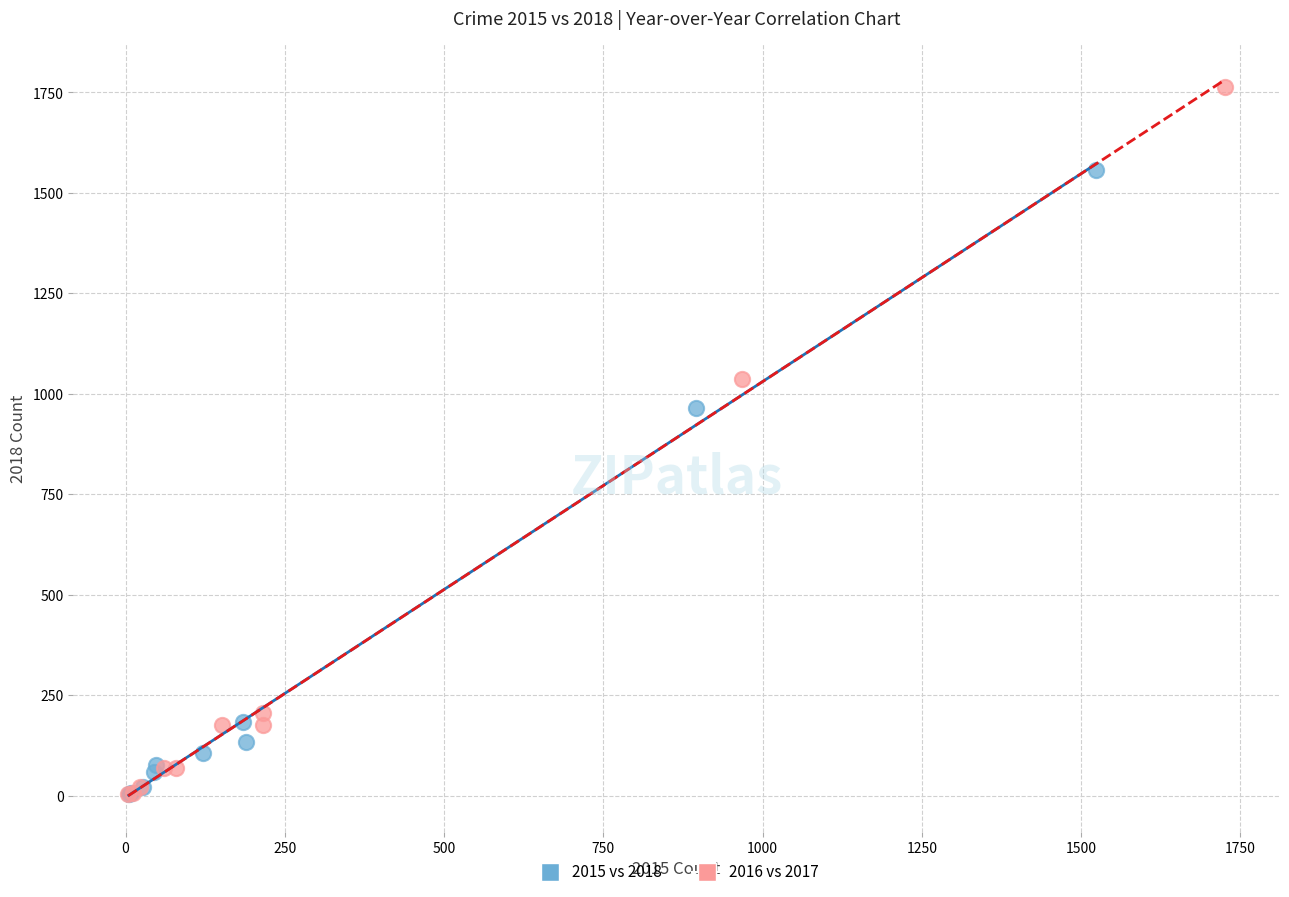

Which series reaches the maximum Y coordinate?

2016 vs 2017